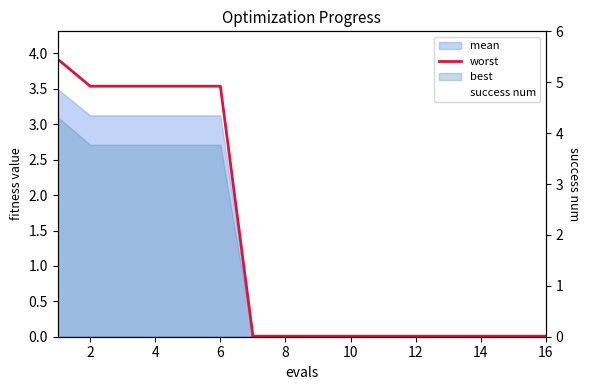

At how many categories does at least one series exceed 3?

16